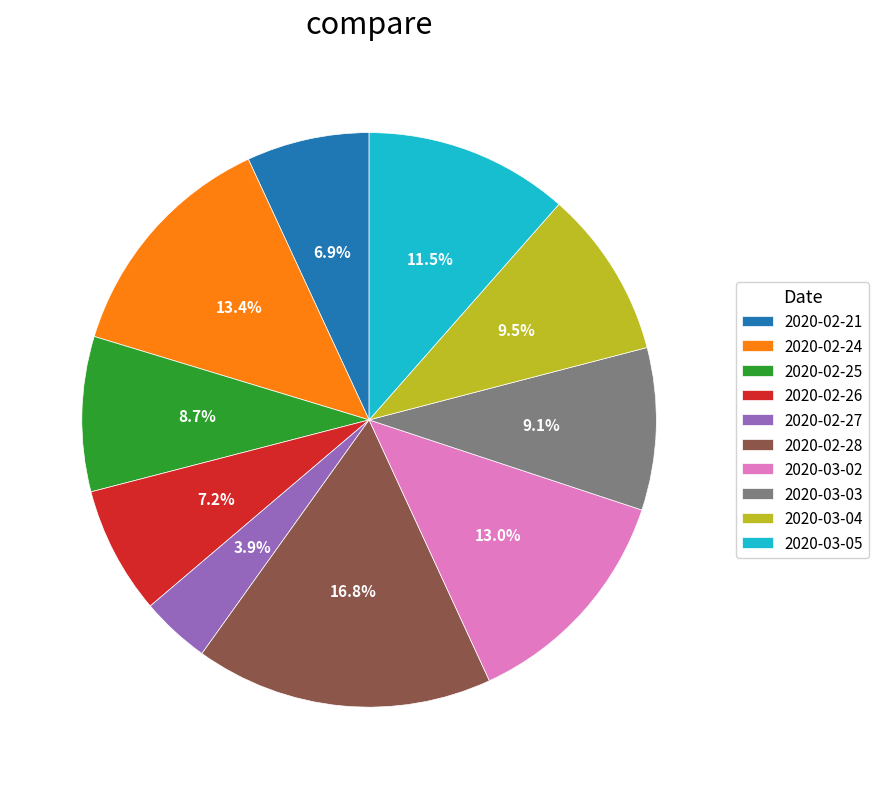

To the nearest percent, what percentage of the pie is 2020-03-02?

13%